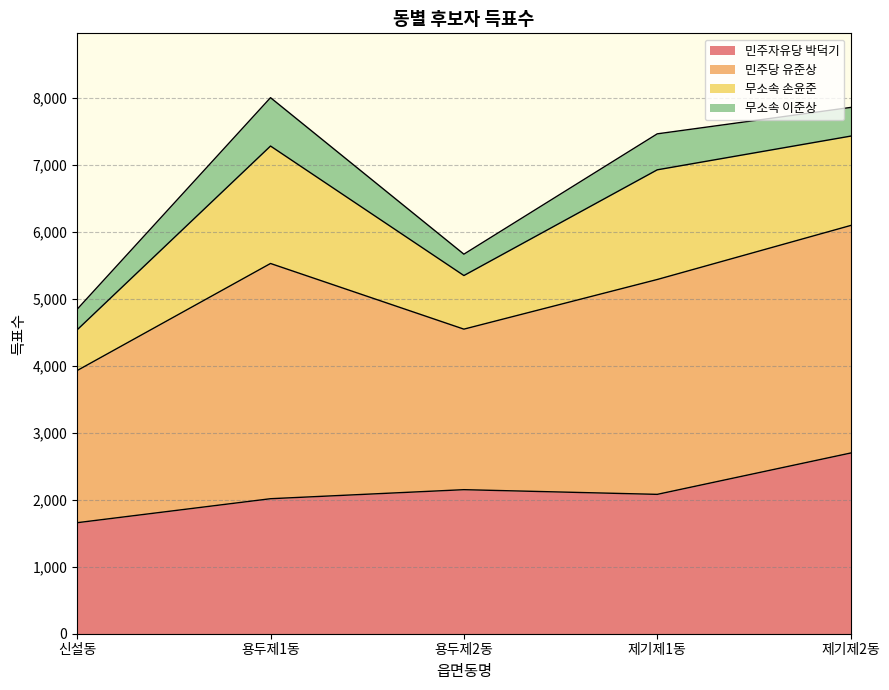

What is the highest value of the 민주자유당 박덕기 series?

2697